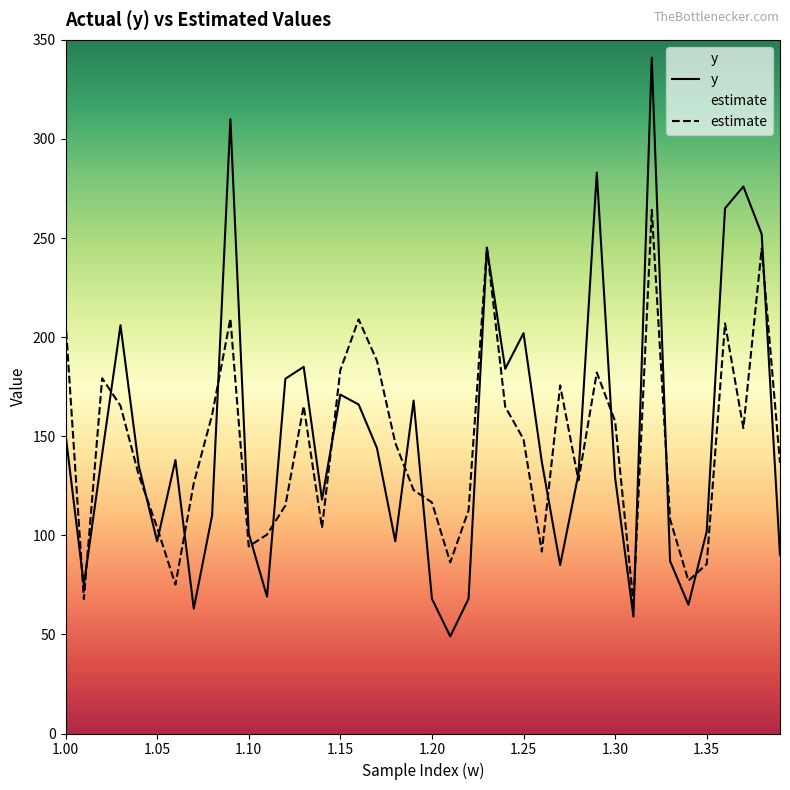

What is the greatest value displayed?

341.0